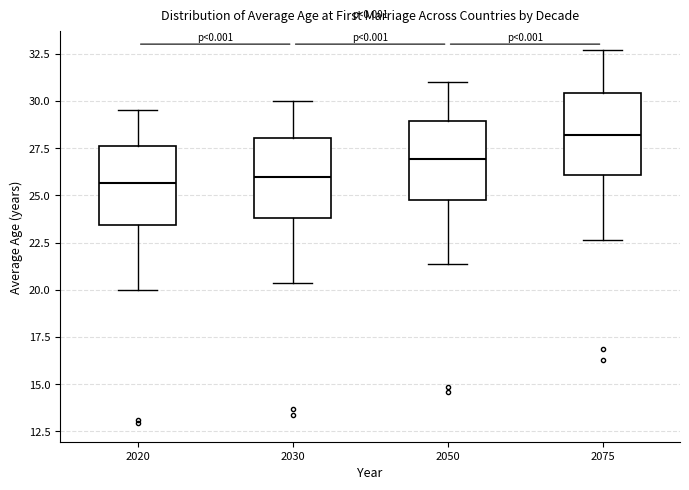

Reading left to right, transcribe this box plot: for each box, give where its median line is, the range the box spans, and where its two whiskers end, as read against the y-axis. The values are not printed on the chart, so give them approximately, as read against the axis.

2020: median 25.5, box 23.5 to 27.5, whiskers 20.0 to 29.5
2030: median 26.0, box 24.0 to 28.0, whiskers 20.5 to 30.0
2050: median 27.0, box 25.0 to 29.0, whiskers 21.5 to 31.0
2075: median 28.0, box 26.0 to 30.5, whiskers 22.5 to 32.5